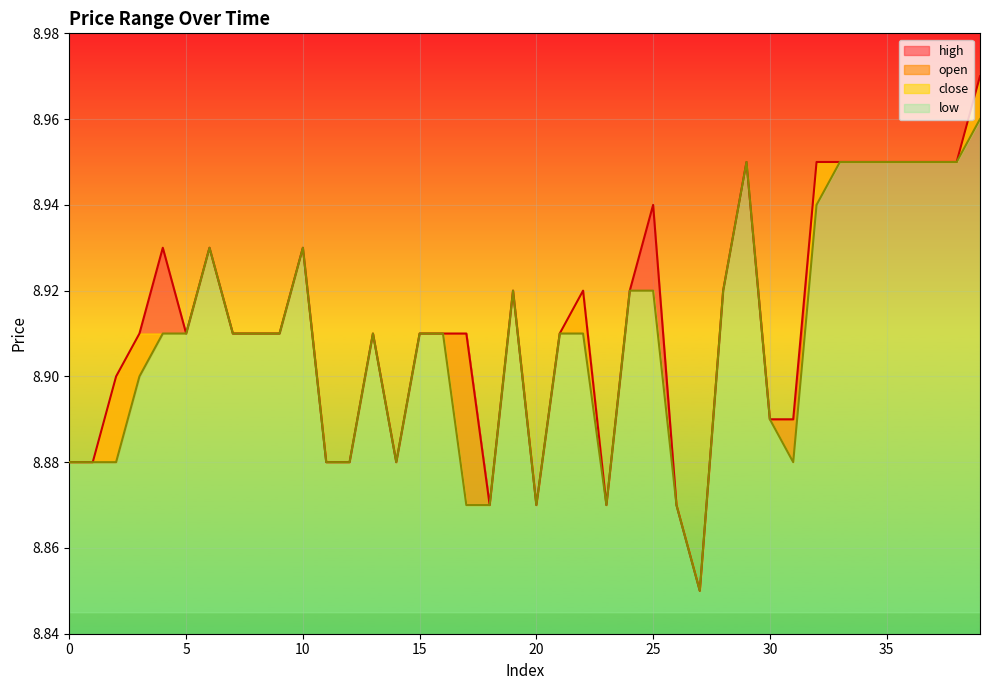

True or false: open and close cross at least once.

False